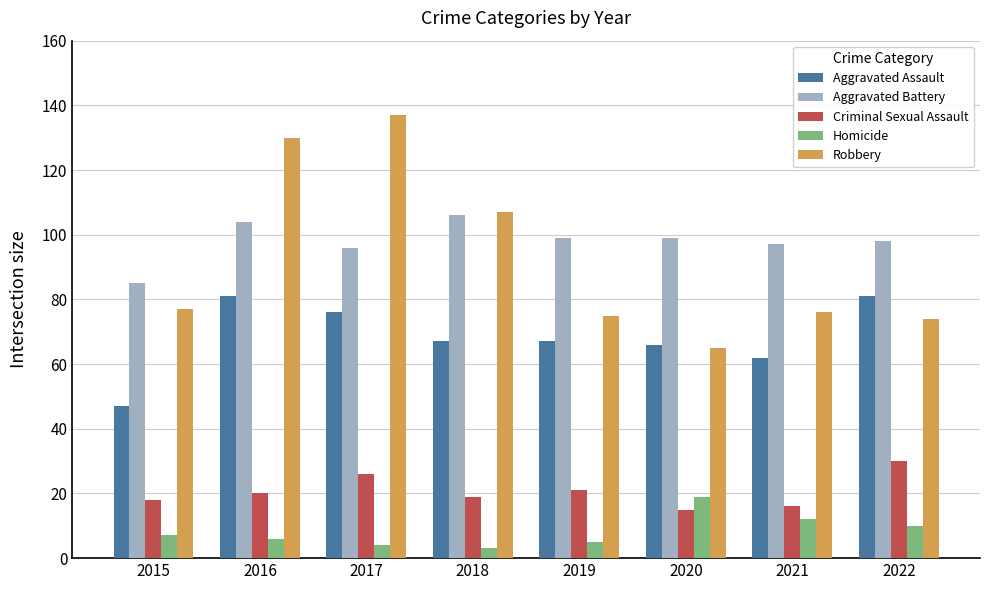

What is the difference between the maximum and minimum values in the Criminal Sexual Assault series?

15